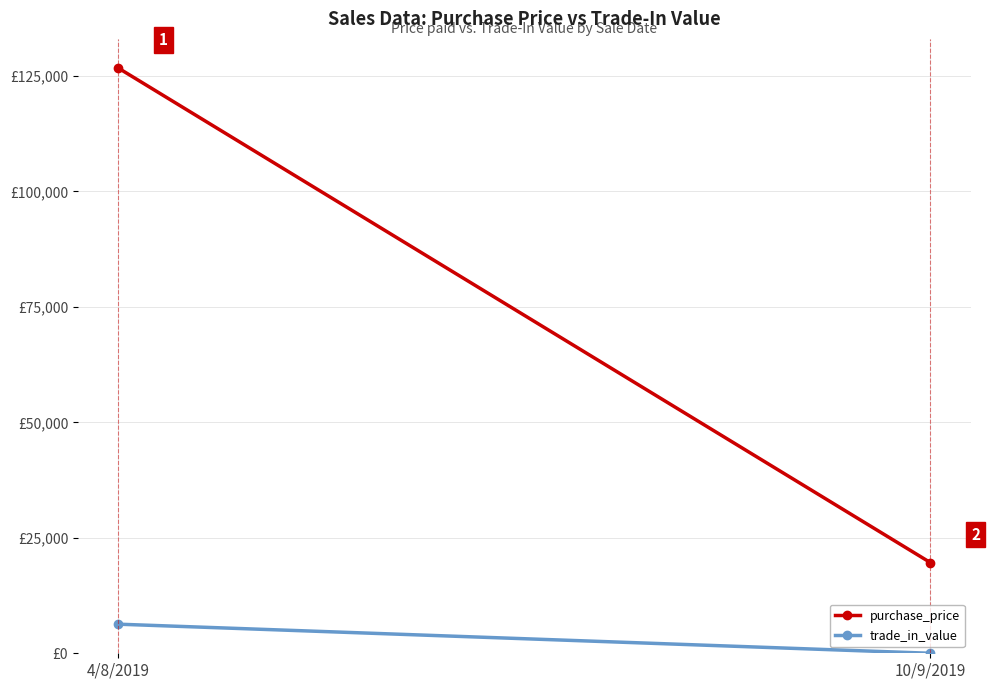

Which series has the largest range (max minus min)?

purchase_price